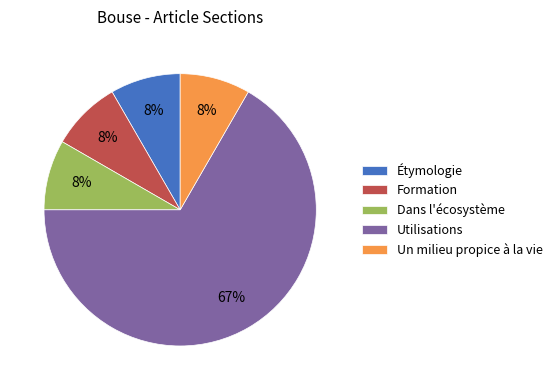

Is the sum of Un milieu propice à la vie and Étymologie greater than half?

No